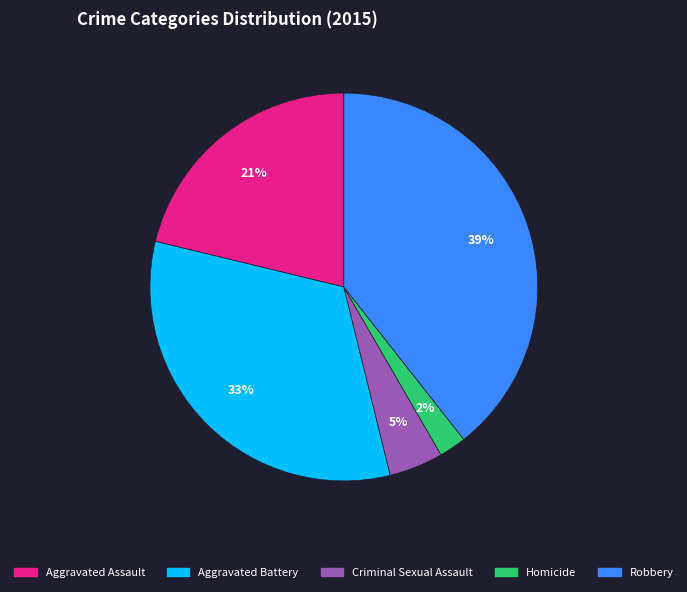

True or false: Homicide accounts for 2% of the total.

True